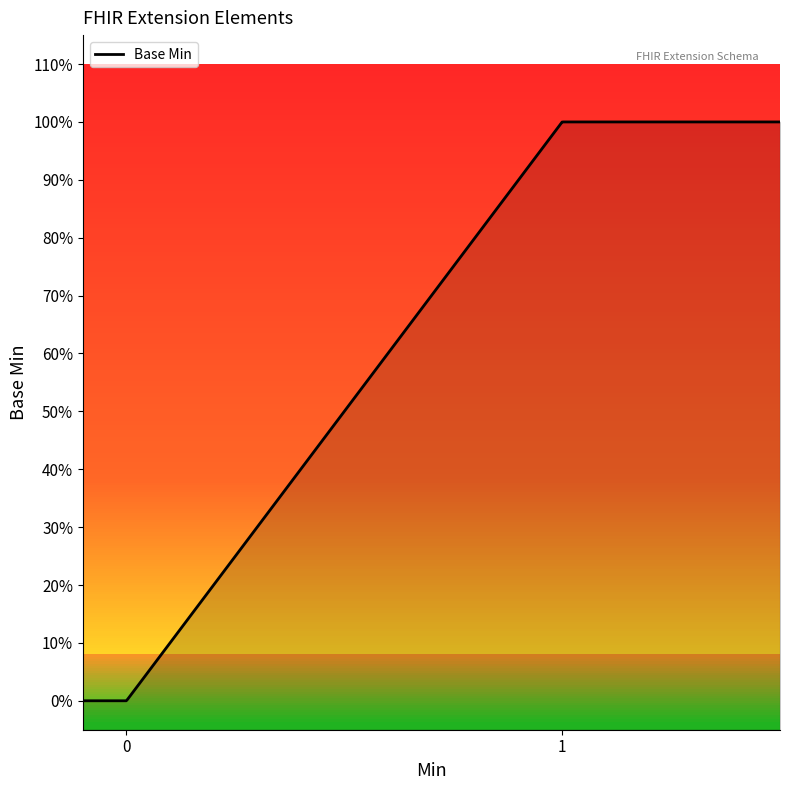

How many values are above zero?

1